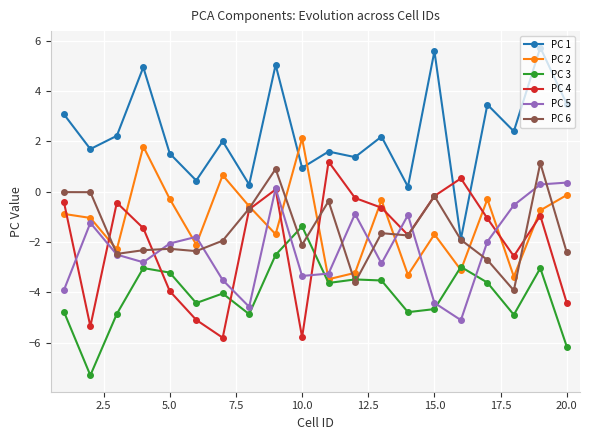

After their last crossing, which series has the higher values: PC 4 or PC 6?

PC 6